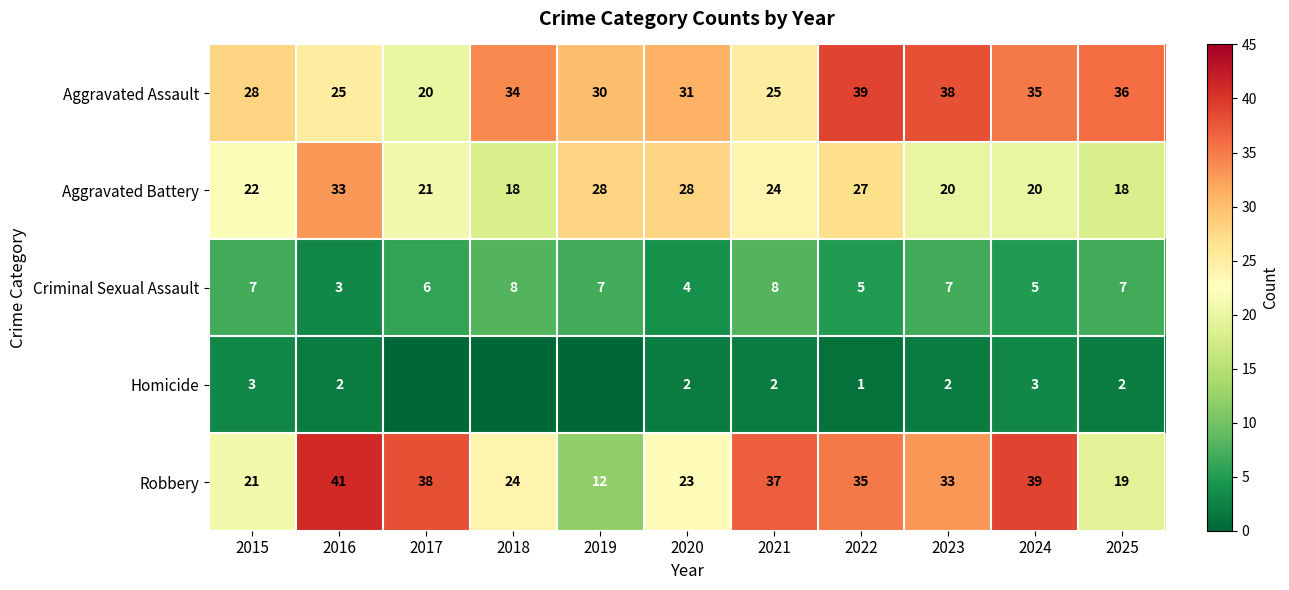

List the labels in order of Robbery value, smallest first.

2019, 2025, 2015, 2020, 2018, 2023, 2022, 2021, 2017, 2024, 2016